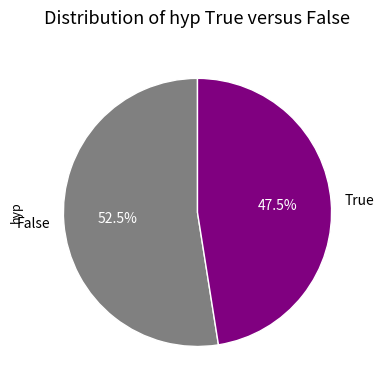

How much of the chart is everything except False?

47.5%